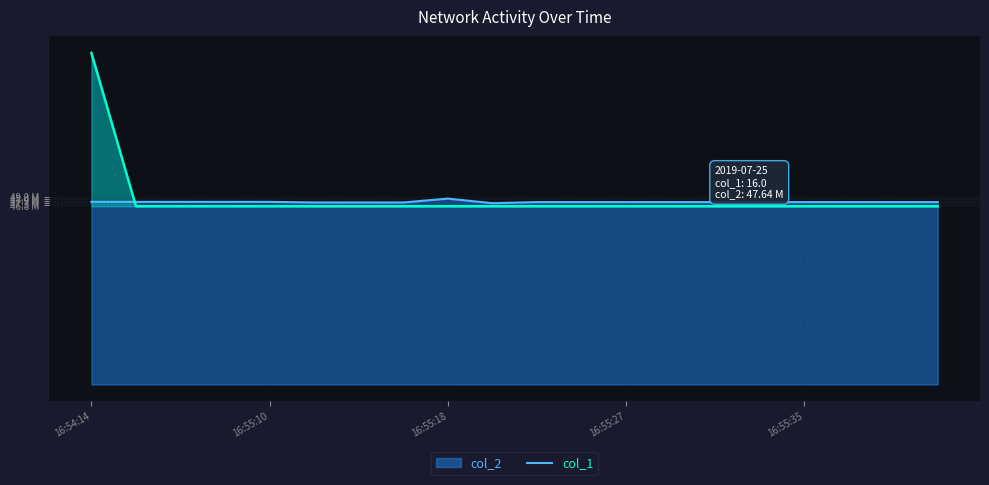

The value at 16:54:42 is 46.5. True or false?

True